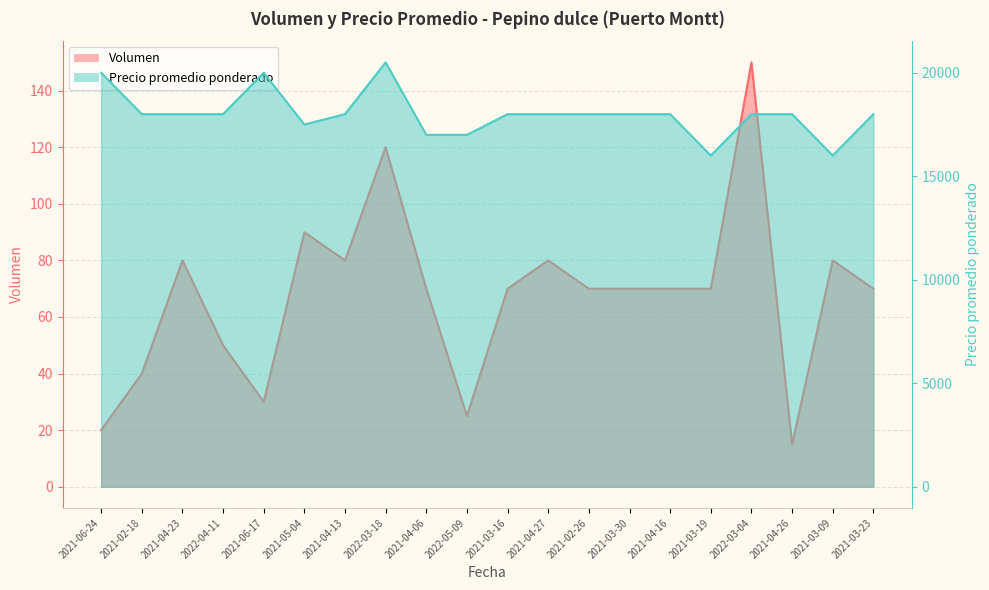

How many interior local valleys does the Volumen series have?

4